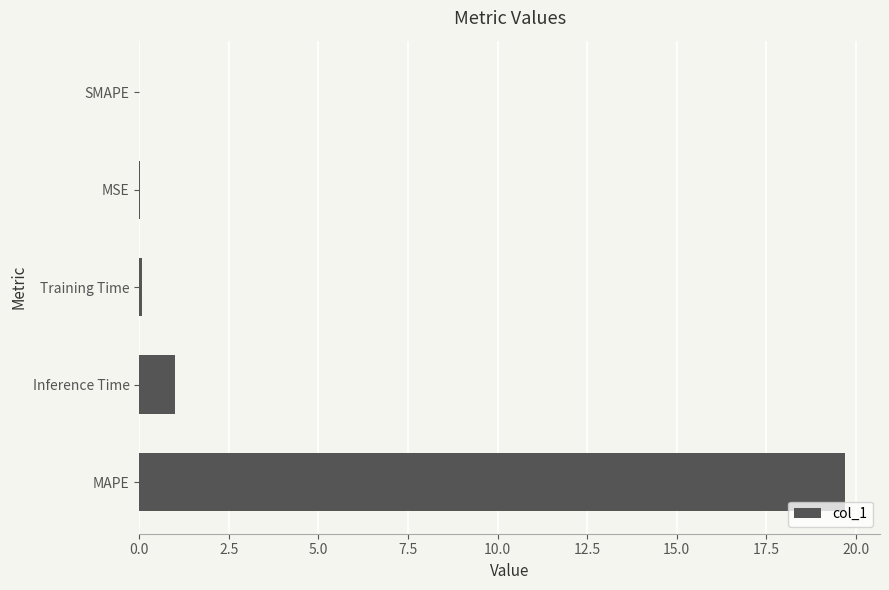

How many data points does each series have?

5